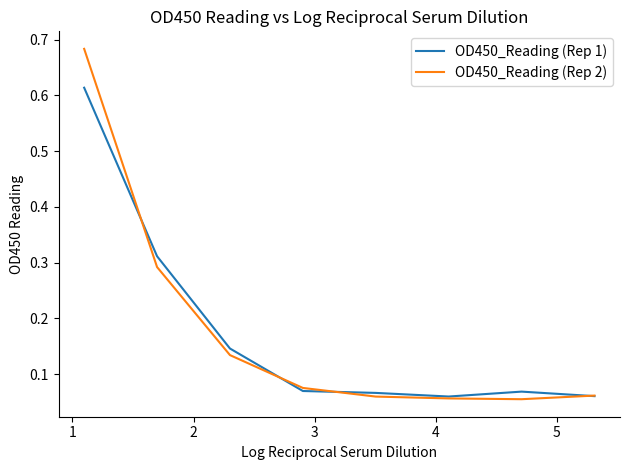

List the series in order of their peak value, lowest first.

OD450_Reading (Rep 1), OD450_Reading (Rep 2)